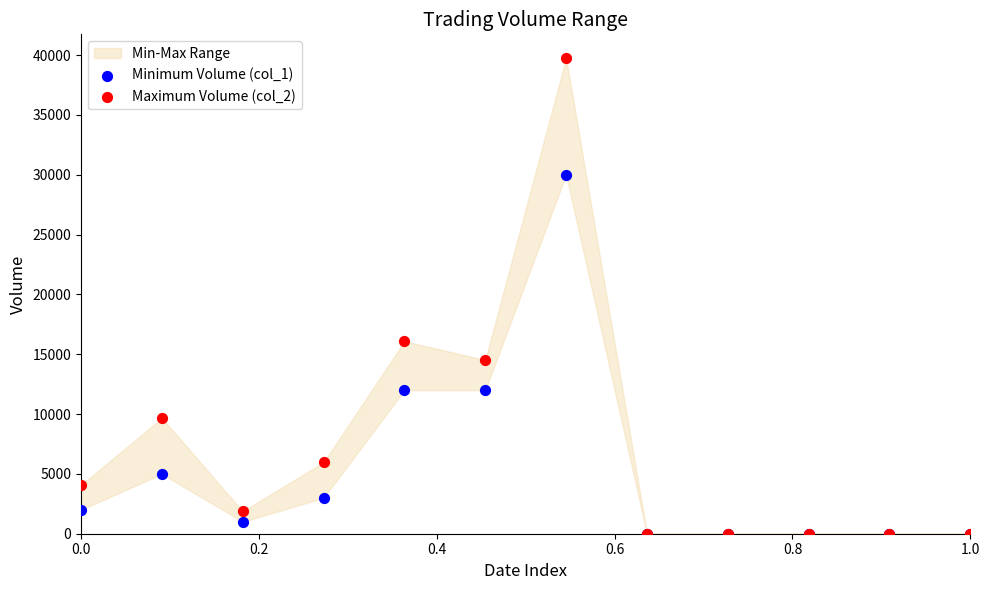

Across all series, what Y value is closest to 19875?

16080